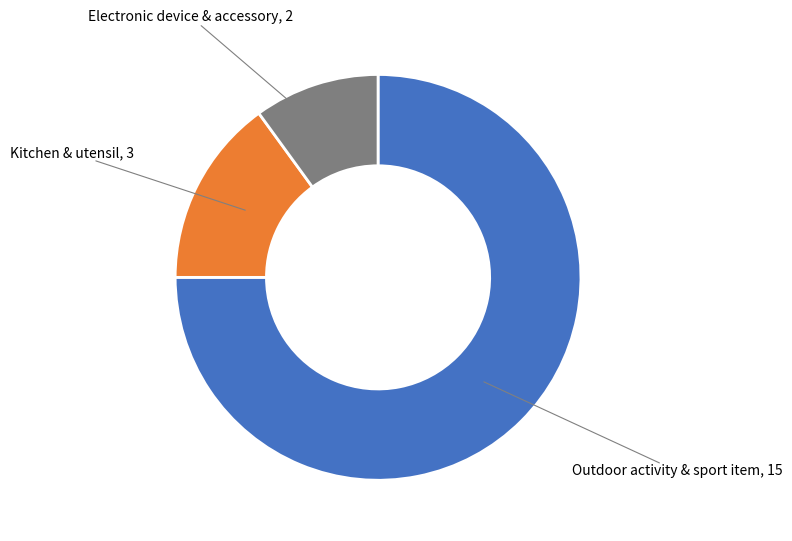

Count the number of slices in the pie.

3